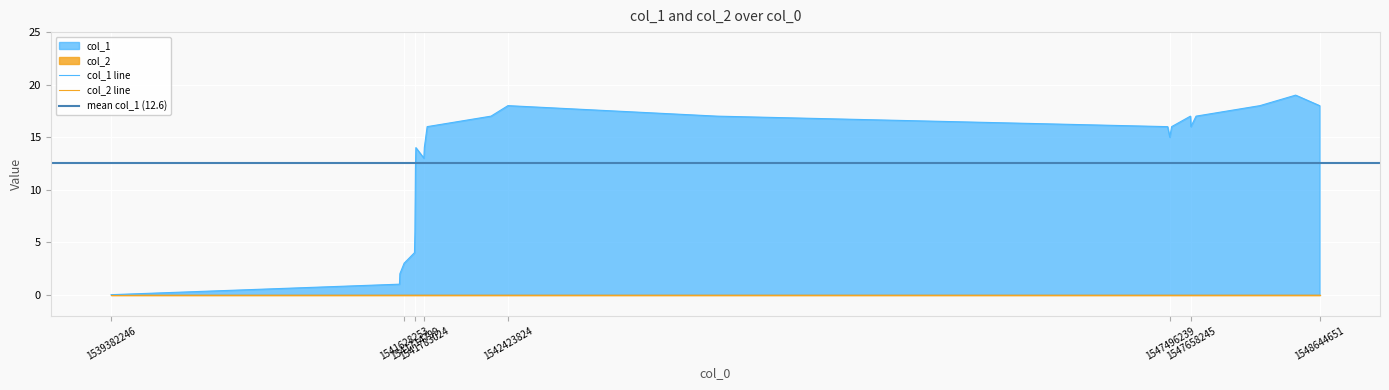

Which has a higher value, 15 or 1541628253?

15